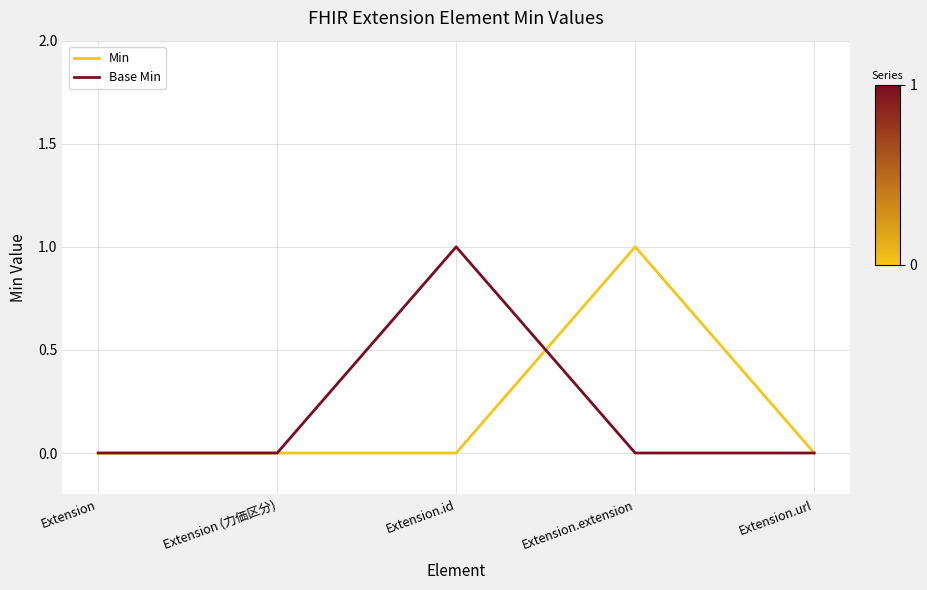

Count the number of categories in the chart.

5